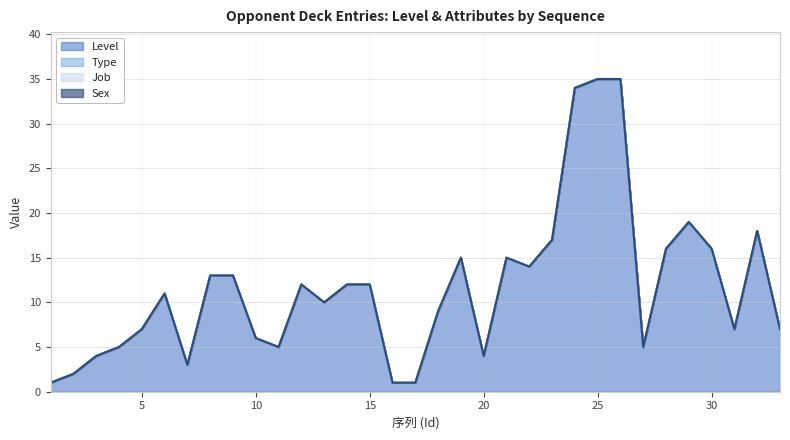

True or false: Type has more than 1 interior local peaks.

False